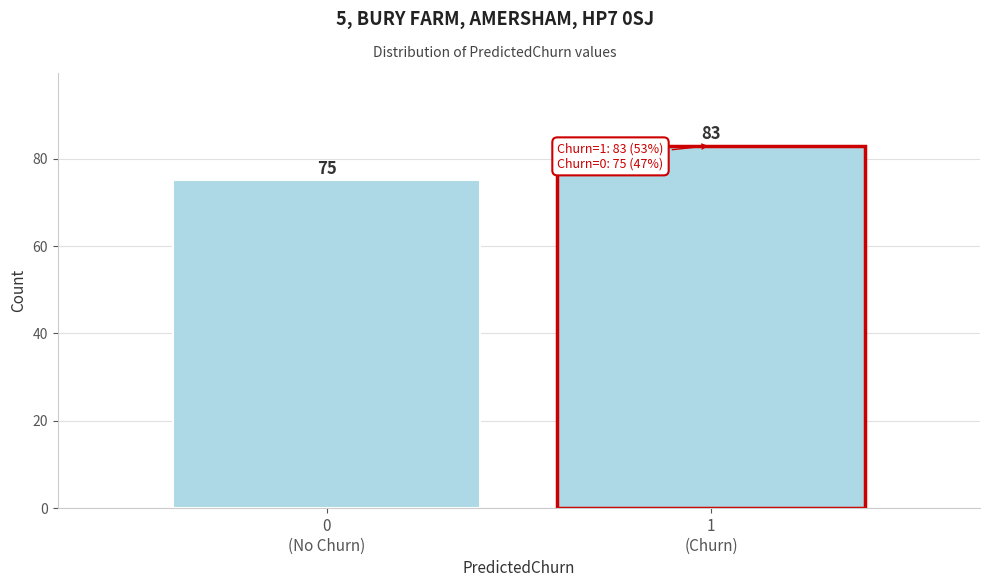

Reading left to right, list all the values displayed in this chart.

75	83